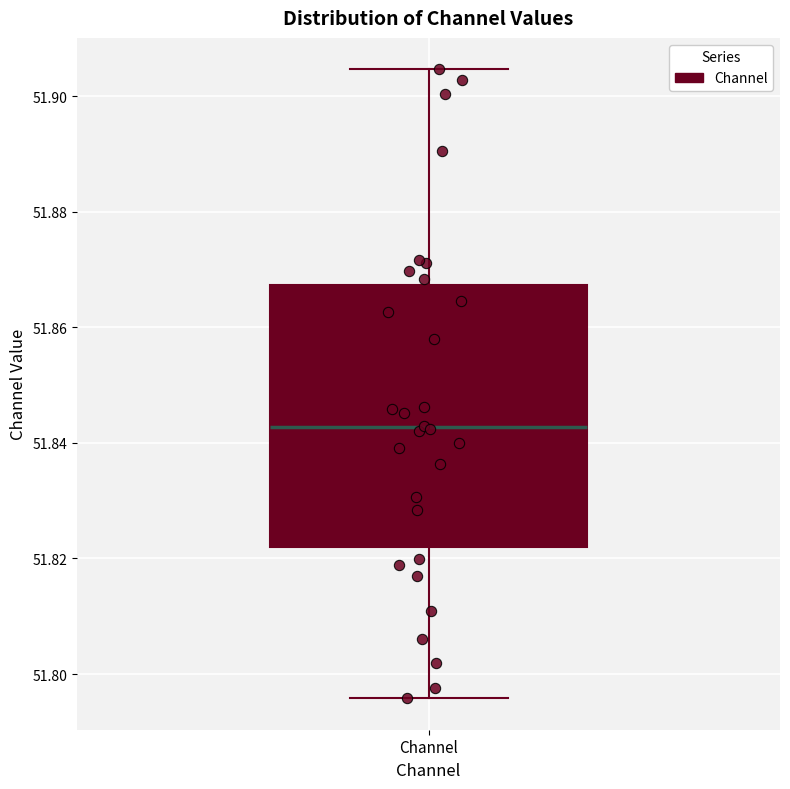

Where is the upper edge of the box for Channel on the y-axis? The values are not printed on the chart, so give them approximately, as read against the axis.

51.868